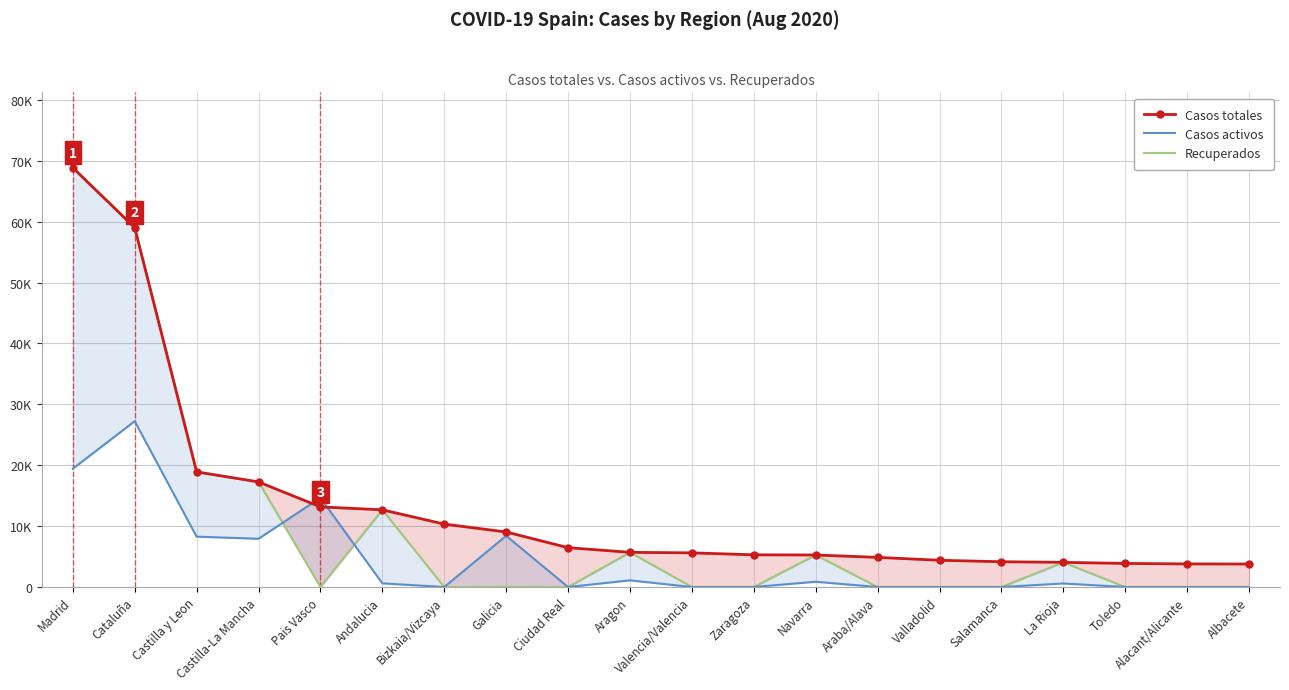

How many intersections are there between Casos activos and Recuperados?

2